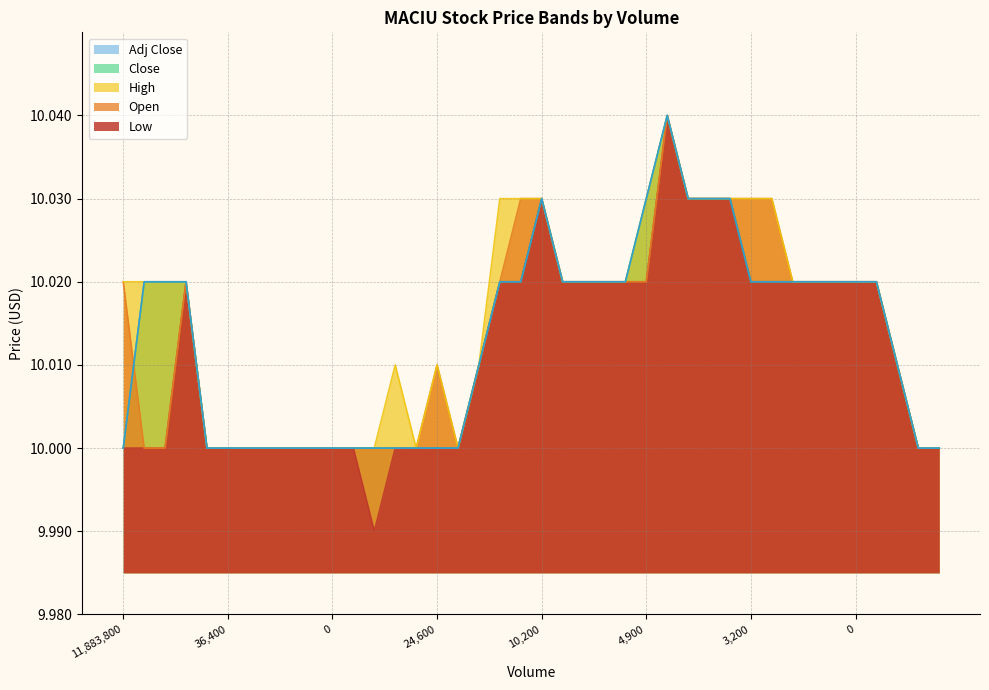

What is the total value across all series at 0?

50.1